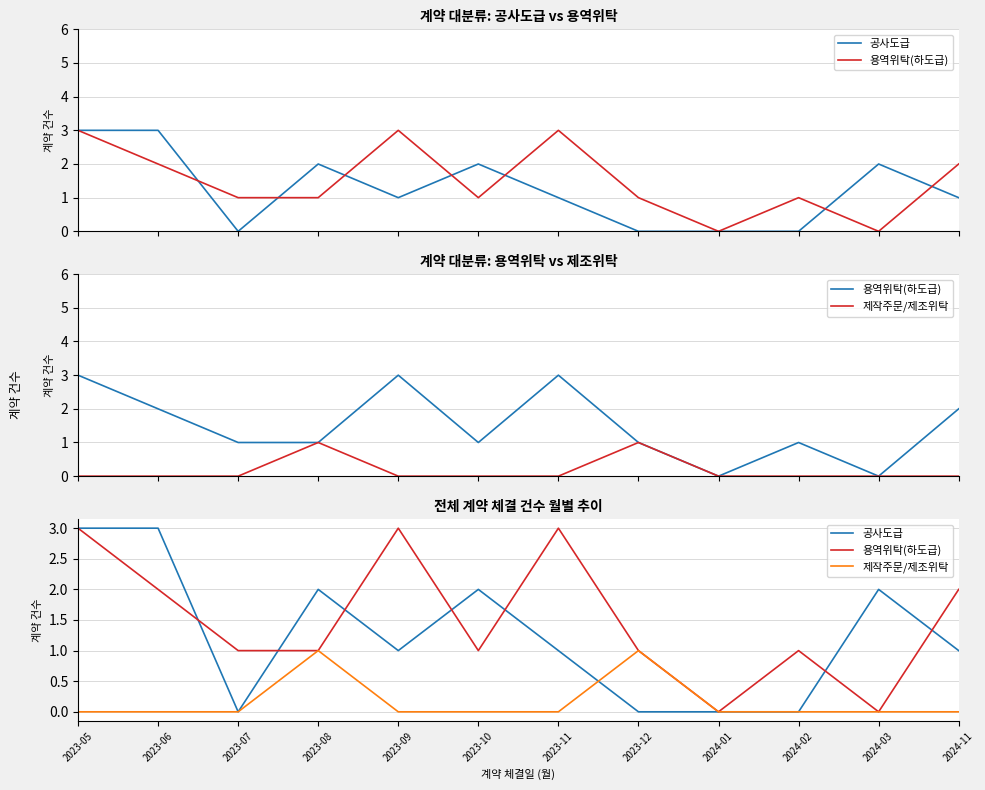

Which series changed the most between 2023-06 and 2024-03?

용역위탁(하도급)